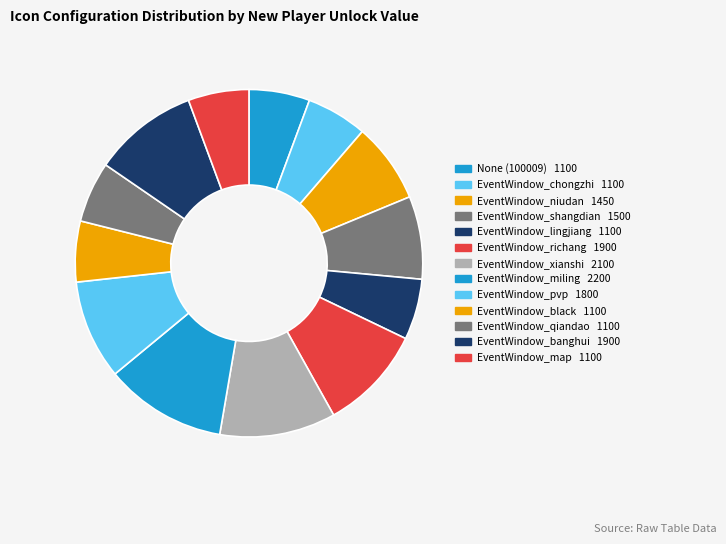

Count the number of slices in the pie.

13